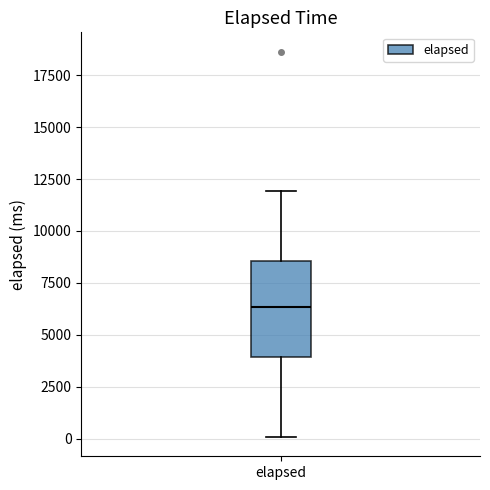

Where does the upper whisker of the box for elapsed end on the y-axis? The values are not printed on the chart, so give them approximately, as read against the axis.

12000